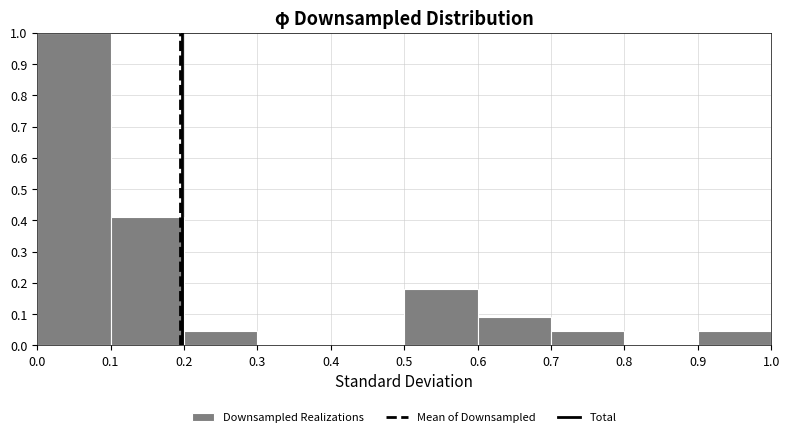

How tall is the bar that spans 0.2 to 0.3 on the x-axis? The values are not printed on the chart, so give them approximately, as read against the axis.

0.05